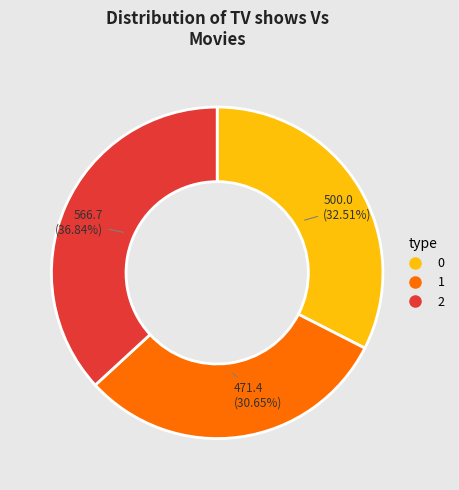

To the nearest percent, what portion does 0 represent?

33%